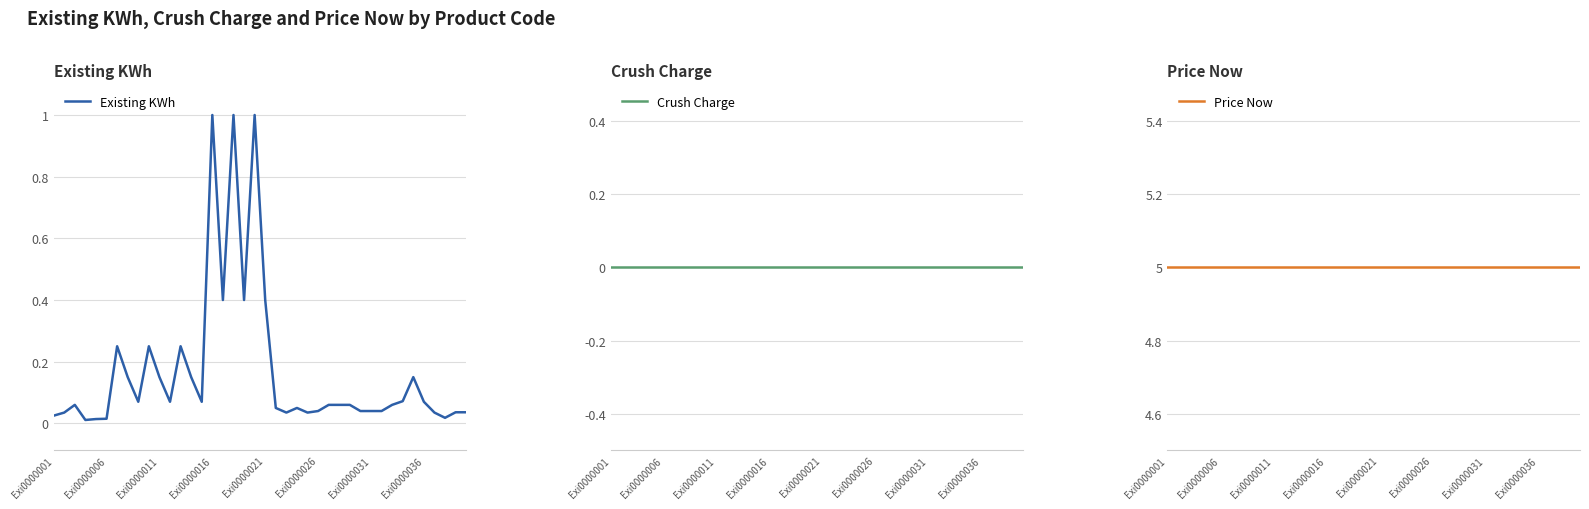

True or false: Existing KWh and Crush Charge cross at least once.

False